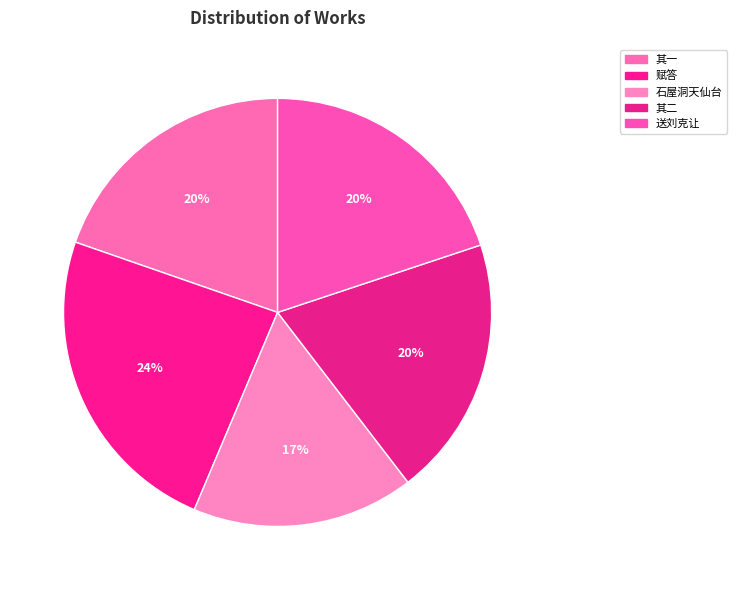

To the nearest percent, what is the difference between the largest and smallest slice percentages?

7%